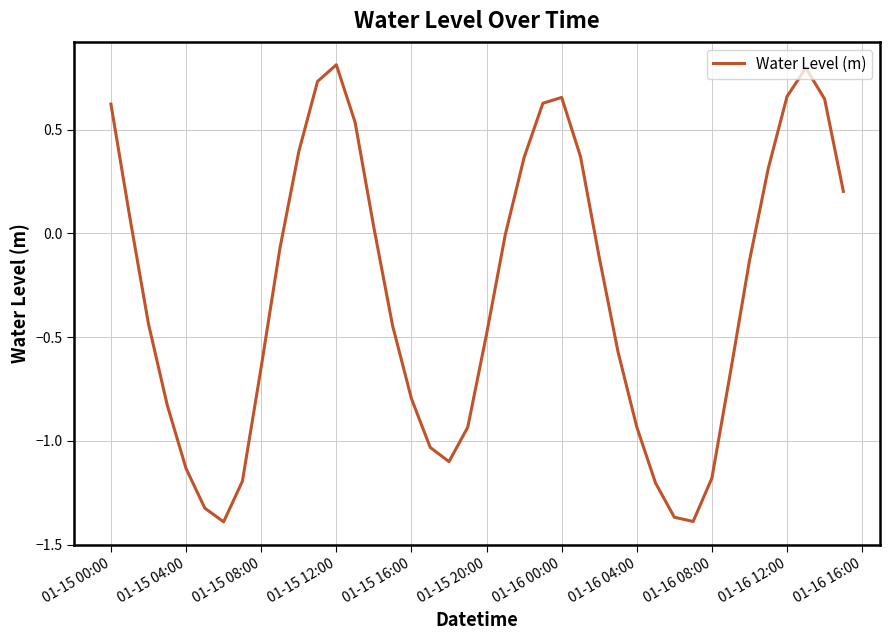

What is the greatest value displayed?

0.8